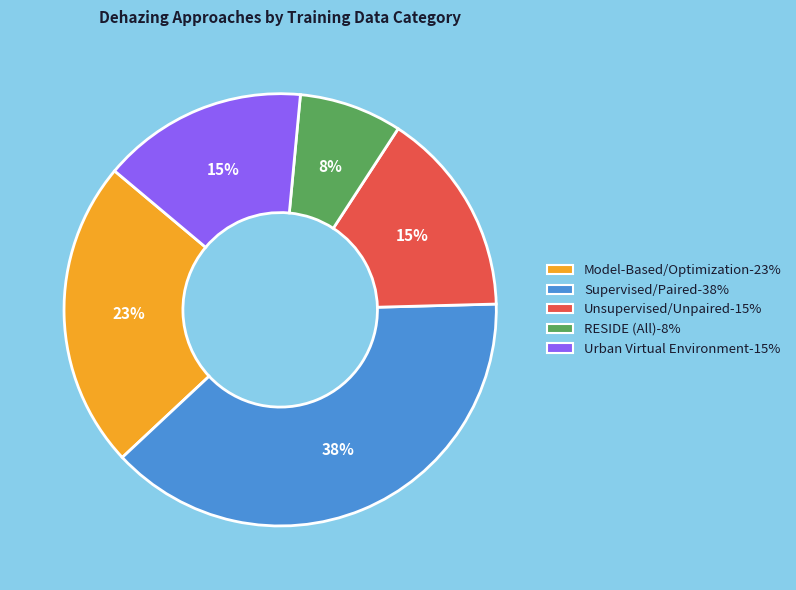

Which slice is the largest?

Supervised/Paired